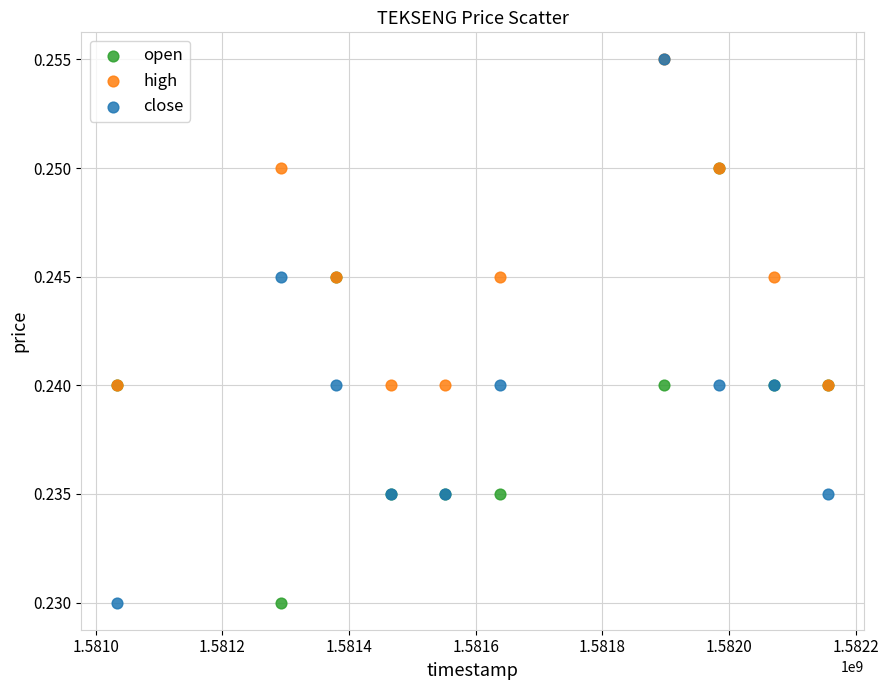

What are all the series names shown in the legend?

open, high, close